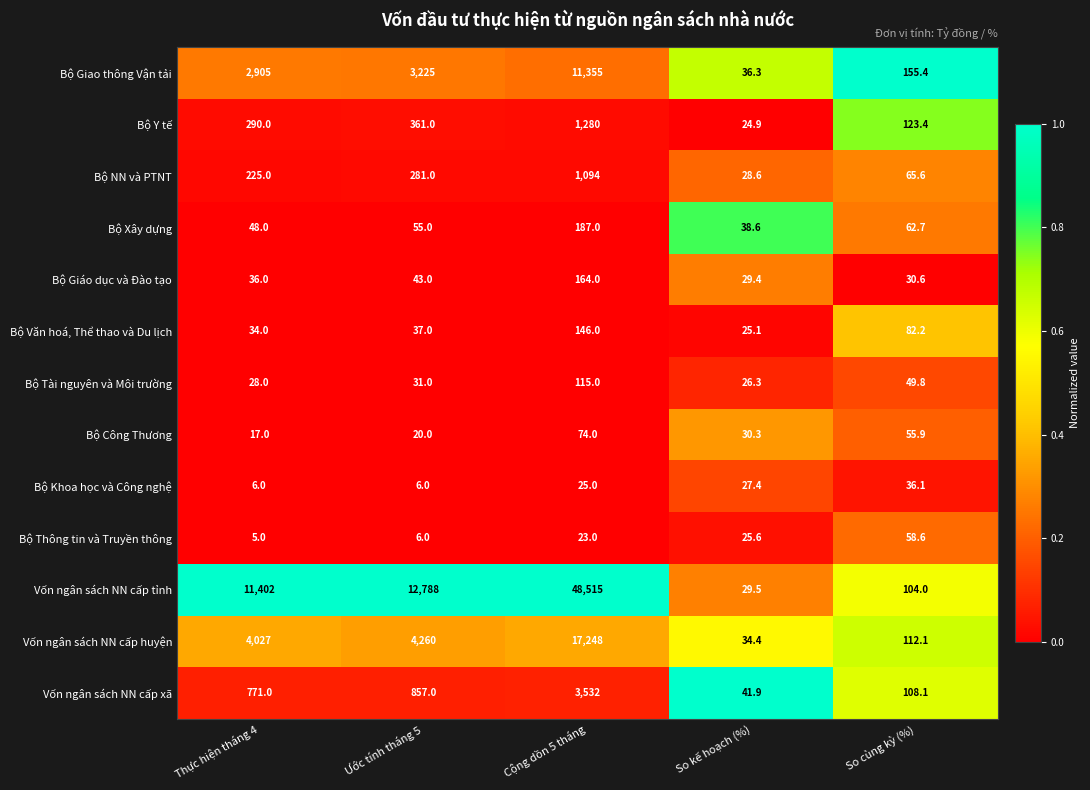

What is the difference between the highest and lowest values at Cộng dồn 5 tháng?

48492.0